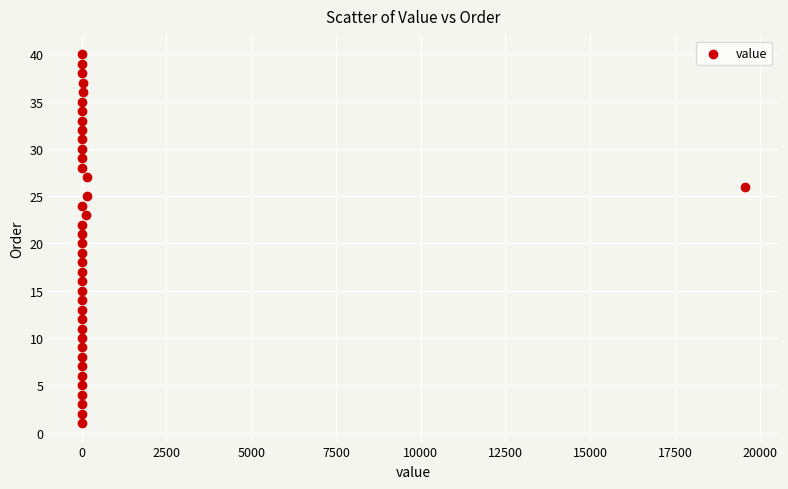

What is the range of Y values (max minus min)?

39